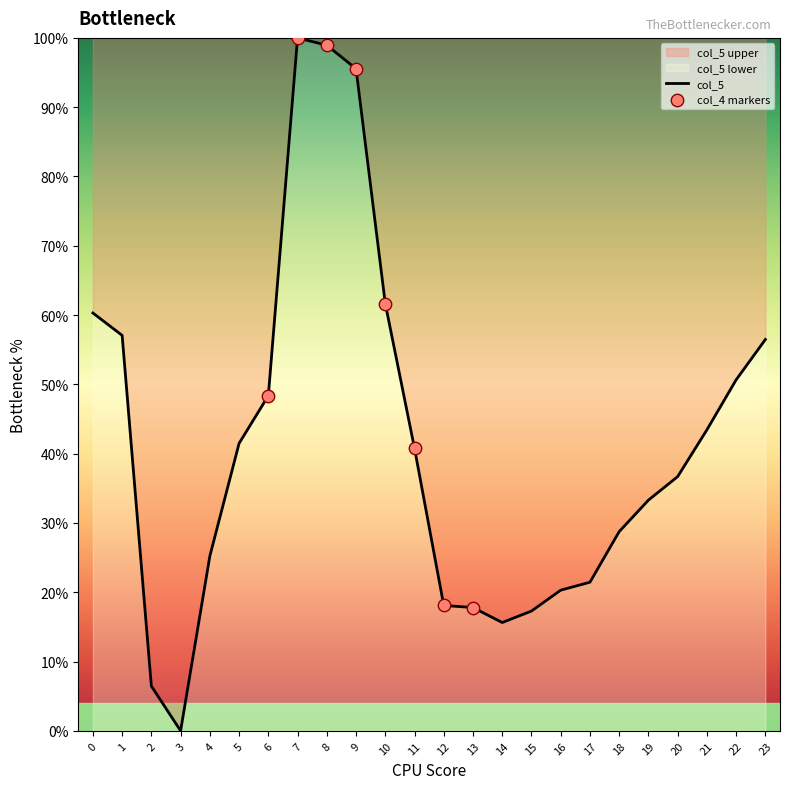

What is the change in value from 4 to 13?

-0.1